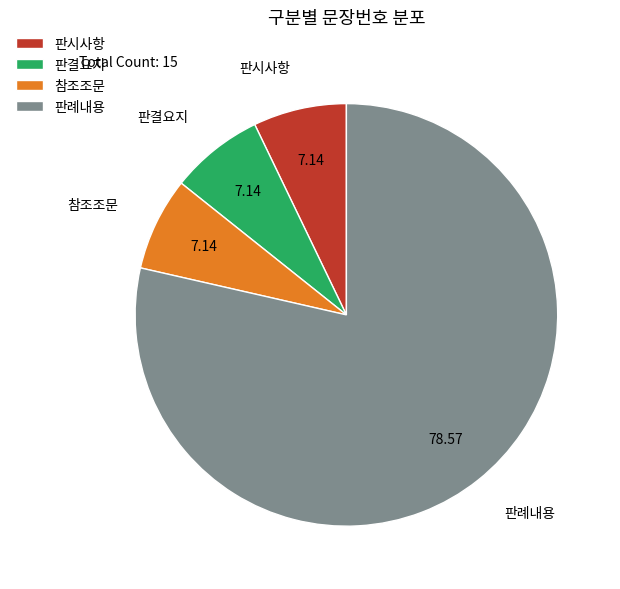

Combined, do 판시사항 and 판결요지 account for over 50%?

No